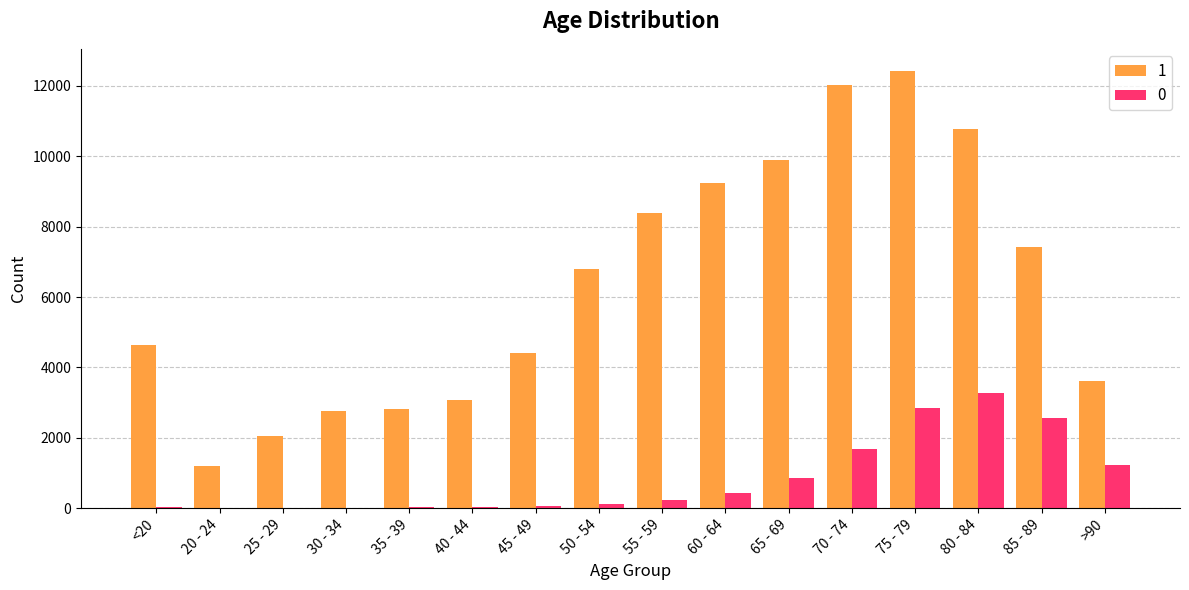

The 0 series shows 2548 at 85 - 89. True or false?

True